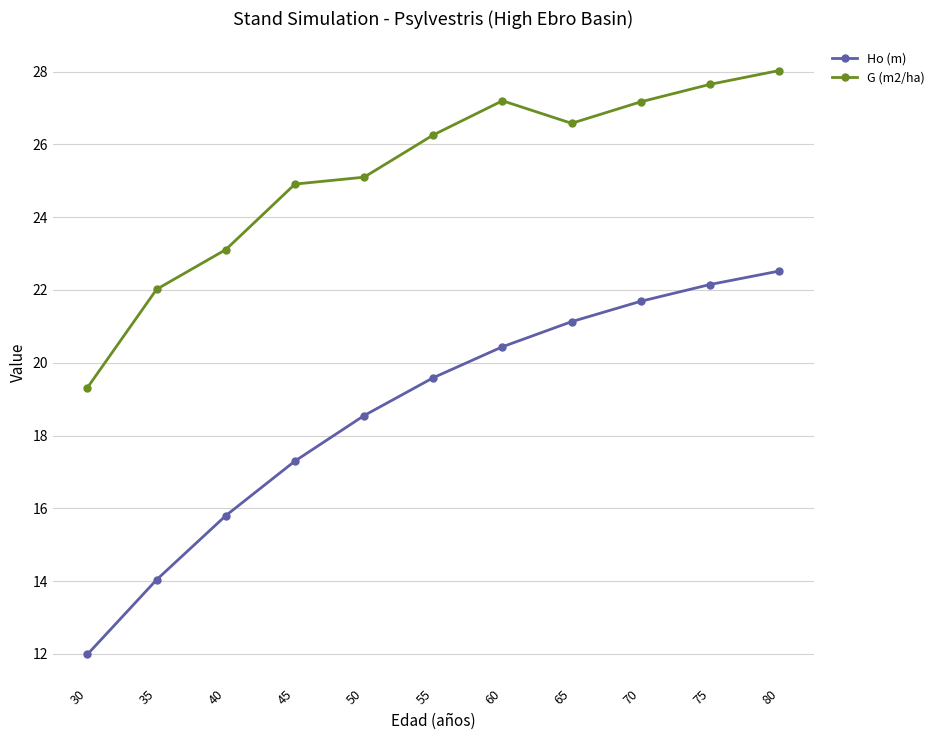

What is the average value of the G (m2/ha) series?

25.2